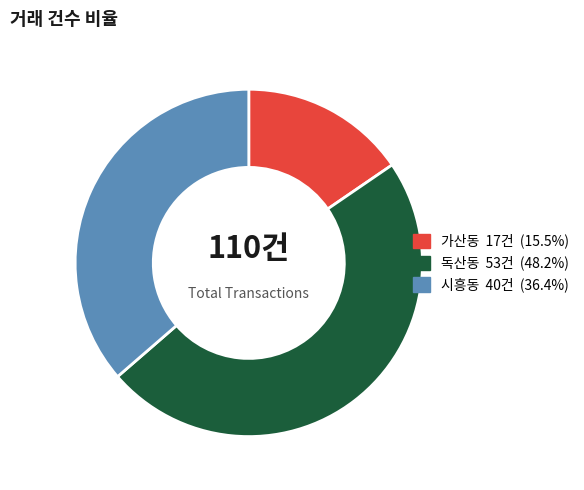

Which category has the biggest portion of the pie?

독산동